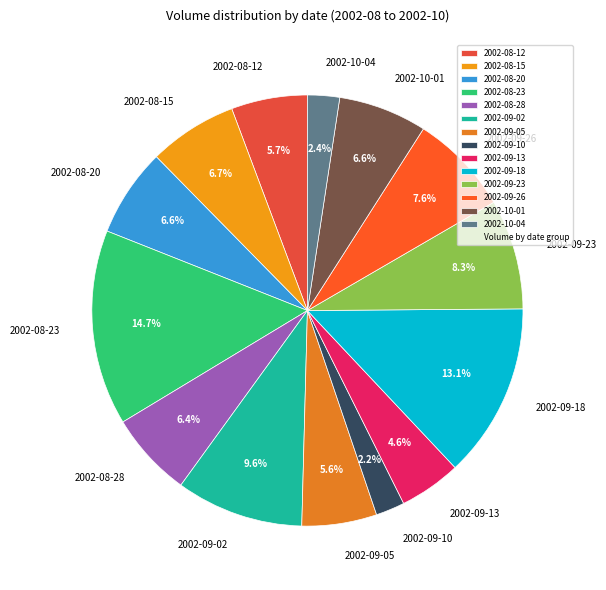

Which slice is the largest?

2002-08-23